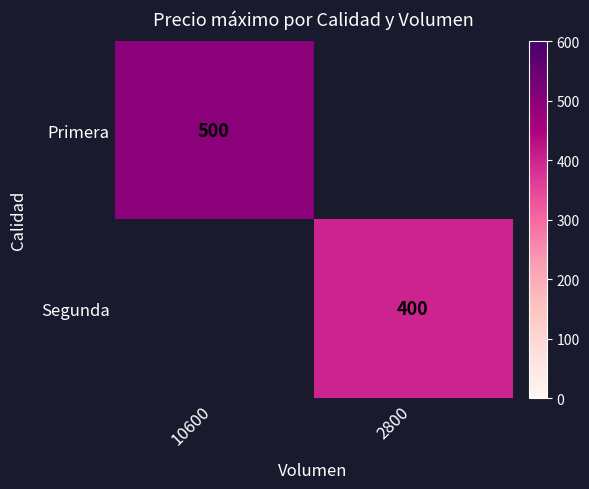

The value of Primera at 10600 is 500. True or false?

True